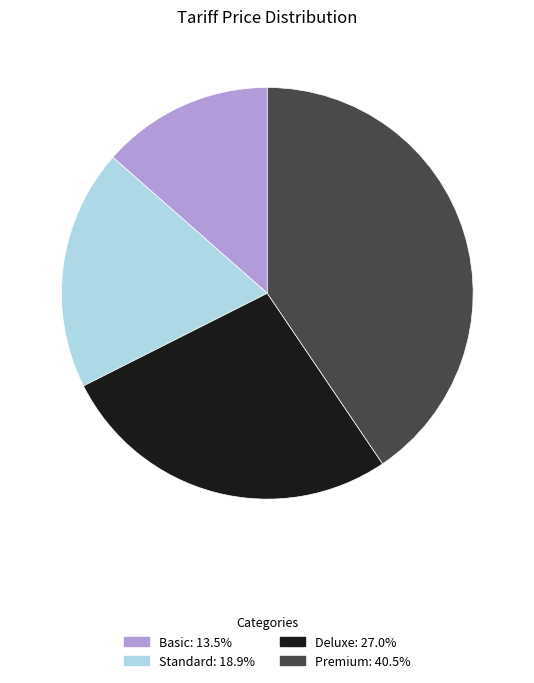

Rank the categories by value from highest to lowest.

Premium, Deluxe, Standard, Basic